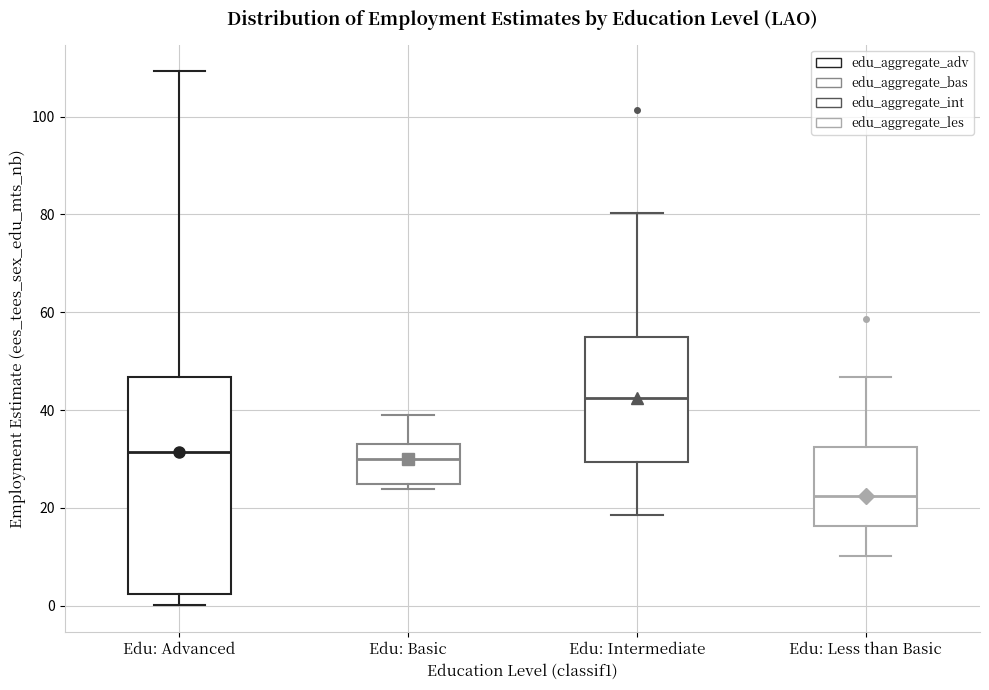

Which box is the tallest, from its lower edge to its upper edge?

Edu: Advanced